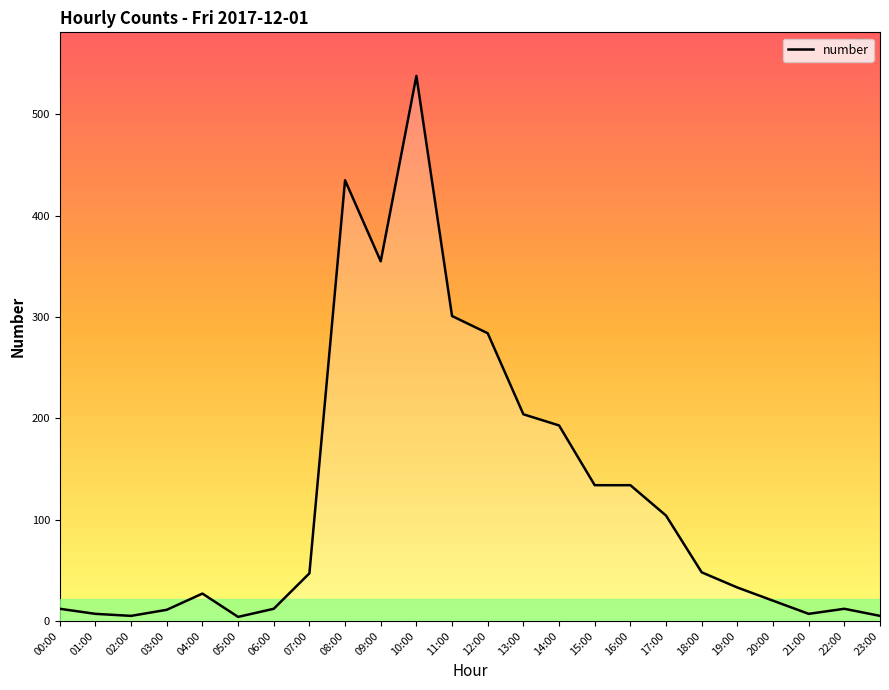

Reading right to left, what are all the values shown in this chart?

5	12	7	20	33	48	104	134	134	193	204	284	301	538	355	435	47	12	4	27	11	5	7	12